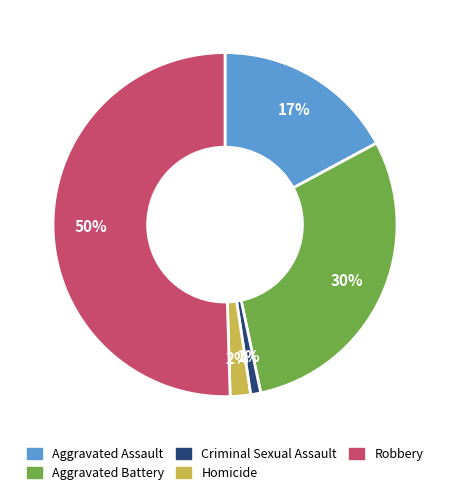

Is the sum of Aggravated Assault and Homicide greater than half?

No